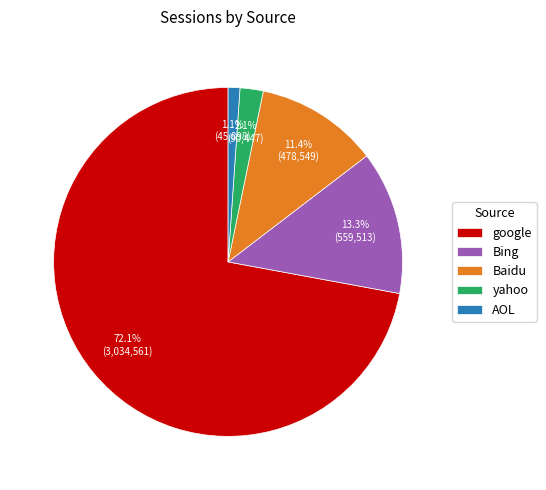

Is there a majority slice in this chart?

Yes